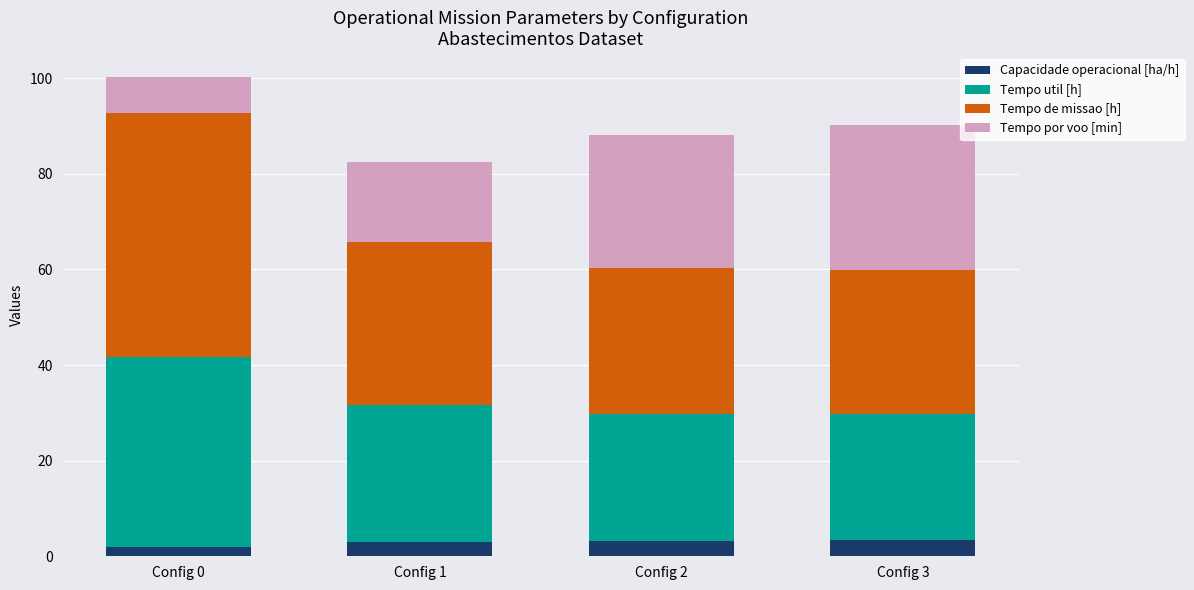

At which category is the sum across all series the highest?

Config 0